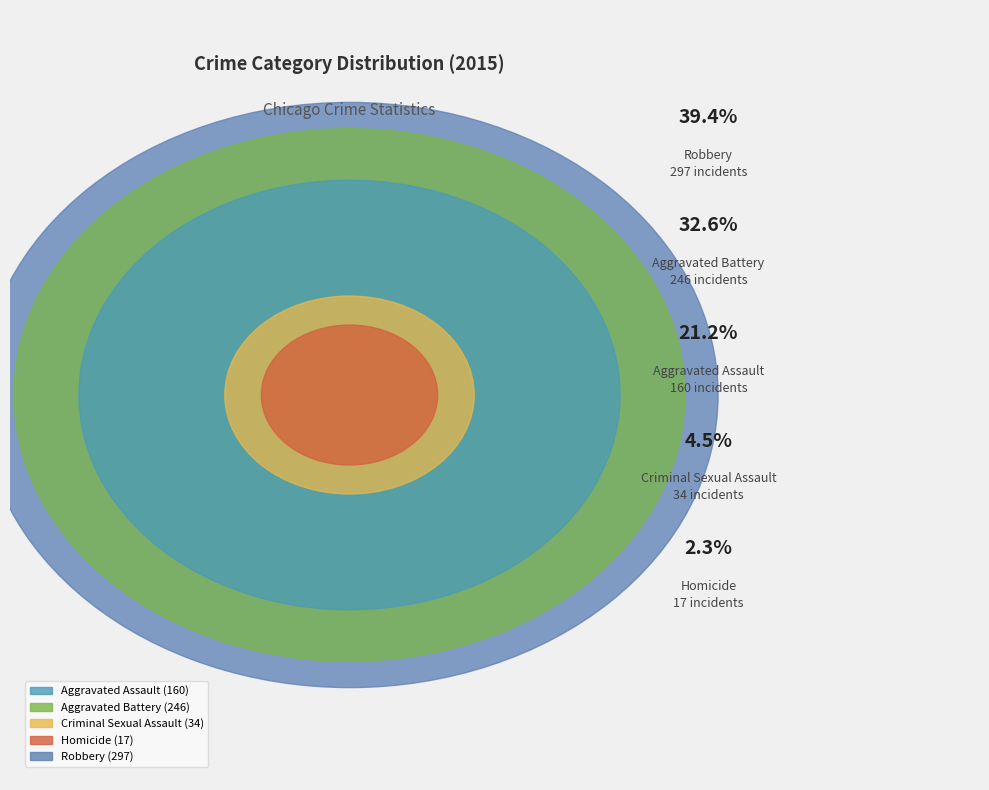

Is there a majority slice in this chart?

No